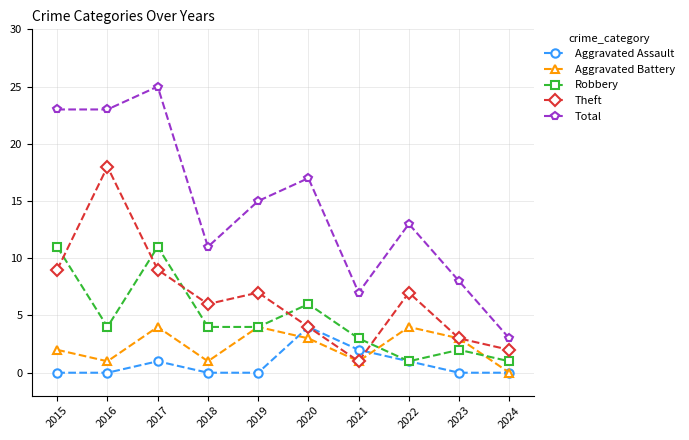

What are all the series names shown in the legend?

Aggravated Assault, Aggravated Battery, Robbery, Theft, Total